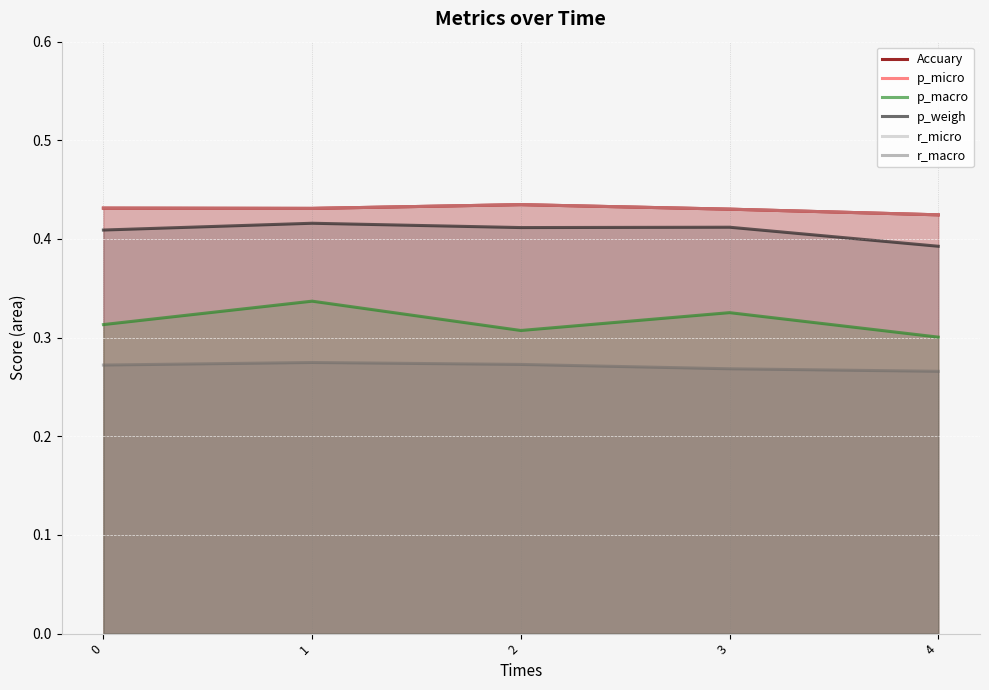

Reading left to right, list all the values displayed in this chart.

Accuary: 0=0.4	1=0.4	2=0.4	3=0.4	4=0.4
p_micro: 0=0.4	1=0.4	2=0.4	3=0.4	4=0.4
p_macro: 0=0.3	1=0.3	2=0.3	3=0.3	4=0.3
p_weigh: 0=0.4	1=0.4	2=0.4	3=0.4	4=0.4
r_micro: 0=0.4	1=0.4	2=0.4	3=0.4	4=0.4
r_macro: 0=0.3	1=0.3	2=0.3	3=0.3	4=0.3